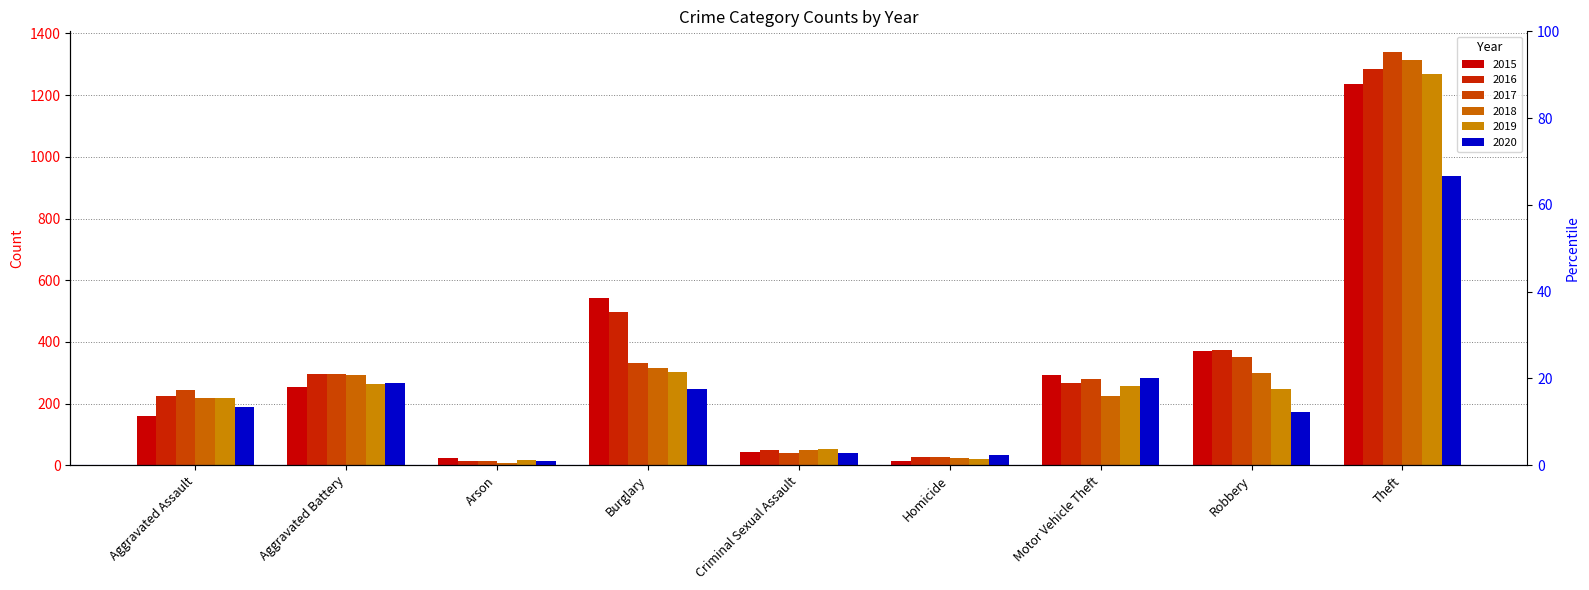

What position from the left is Homicide?

6